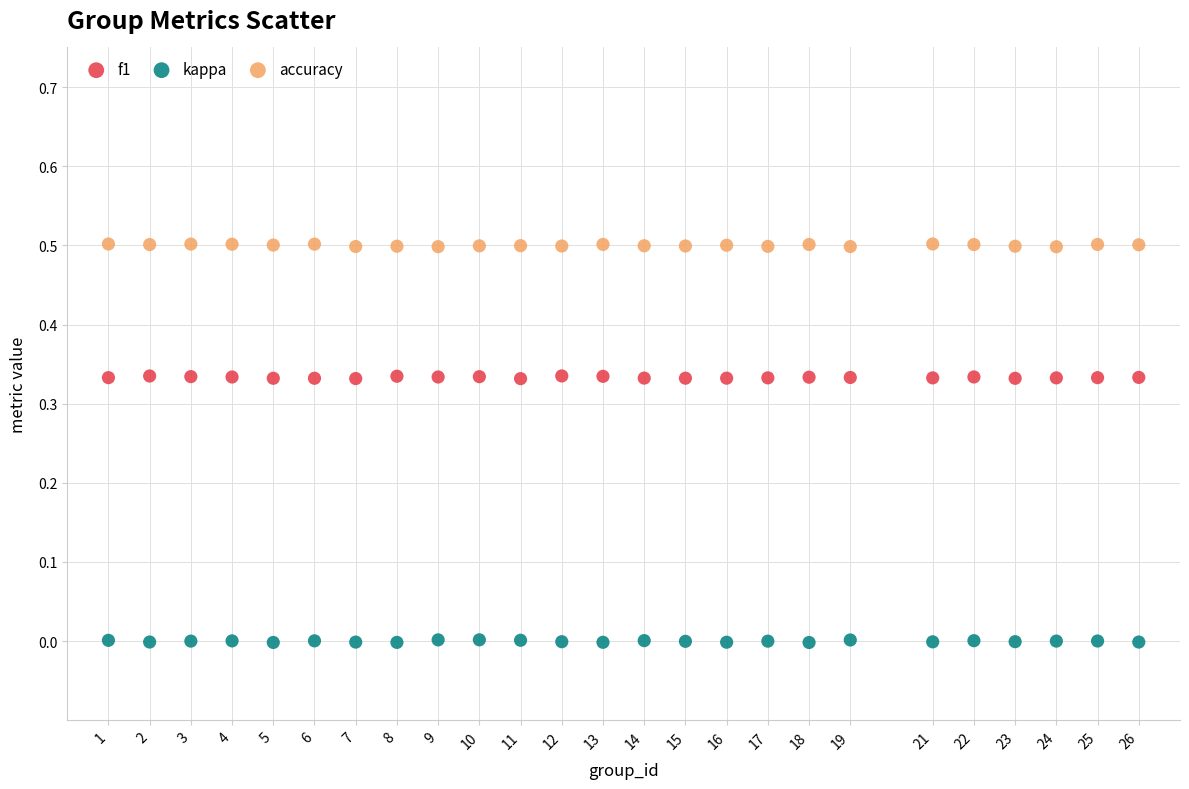

Which series contains the highest Y value?

accuracy